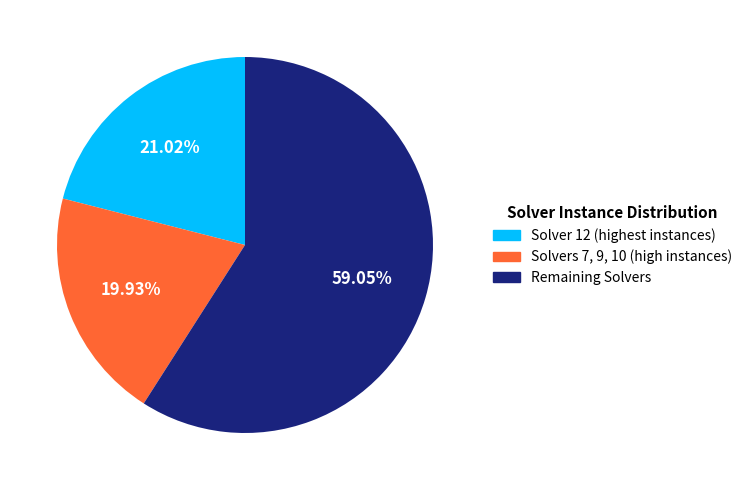

Rank the categories by value from highest to lowest.

Remaining Solvers, Solver 12 (highest instances), Solvers 7, 9, 10 (high instances)